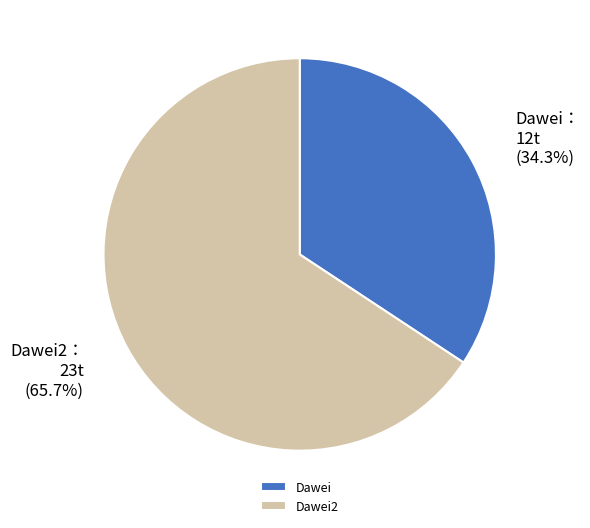

To the nearest percent, what is the average slice percentage?

50%